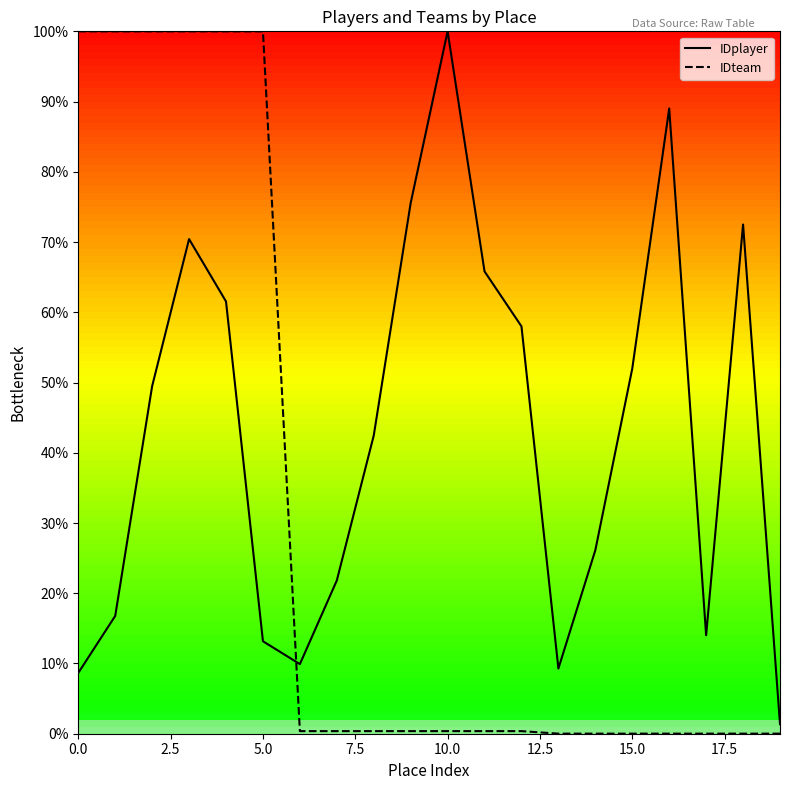

What is the average value of the IDteam series?

30.1